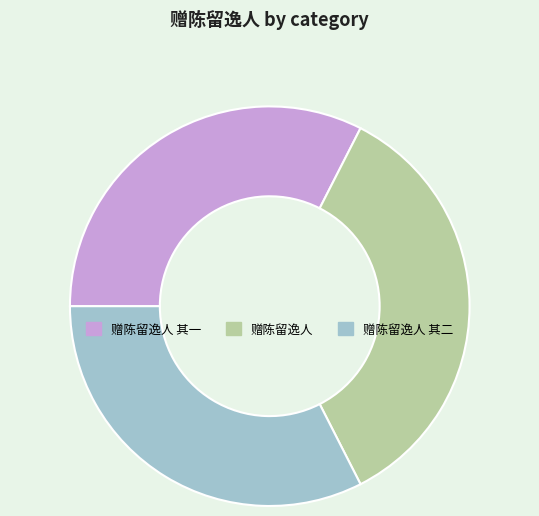

Approximately how many times larger is the value at 赠陈留逸人 其二 compared to 赠陈留逸人?

0.9